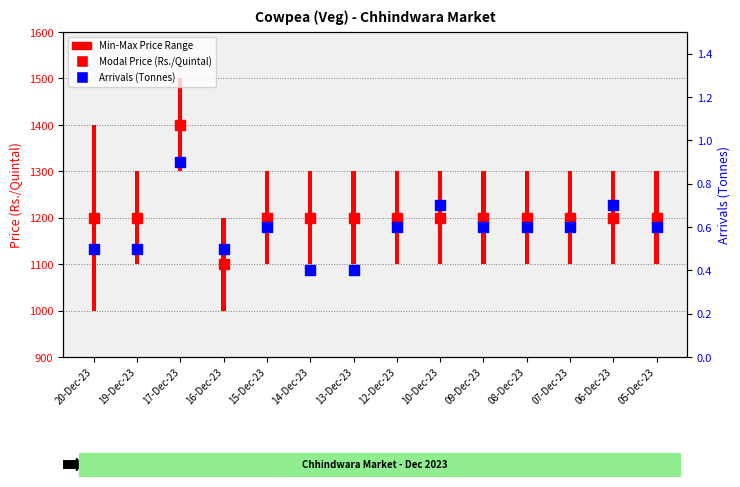

What is the highest value of the Modal Price (Rs./Quintal) series?

1400.0